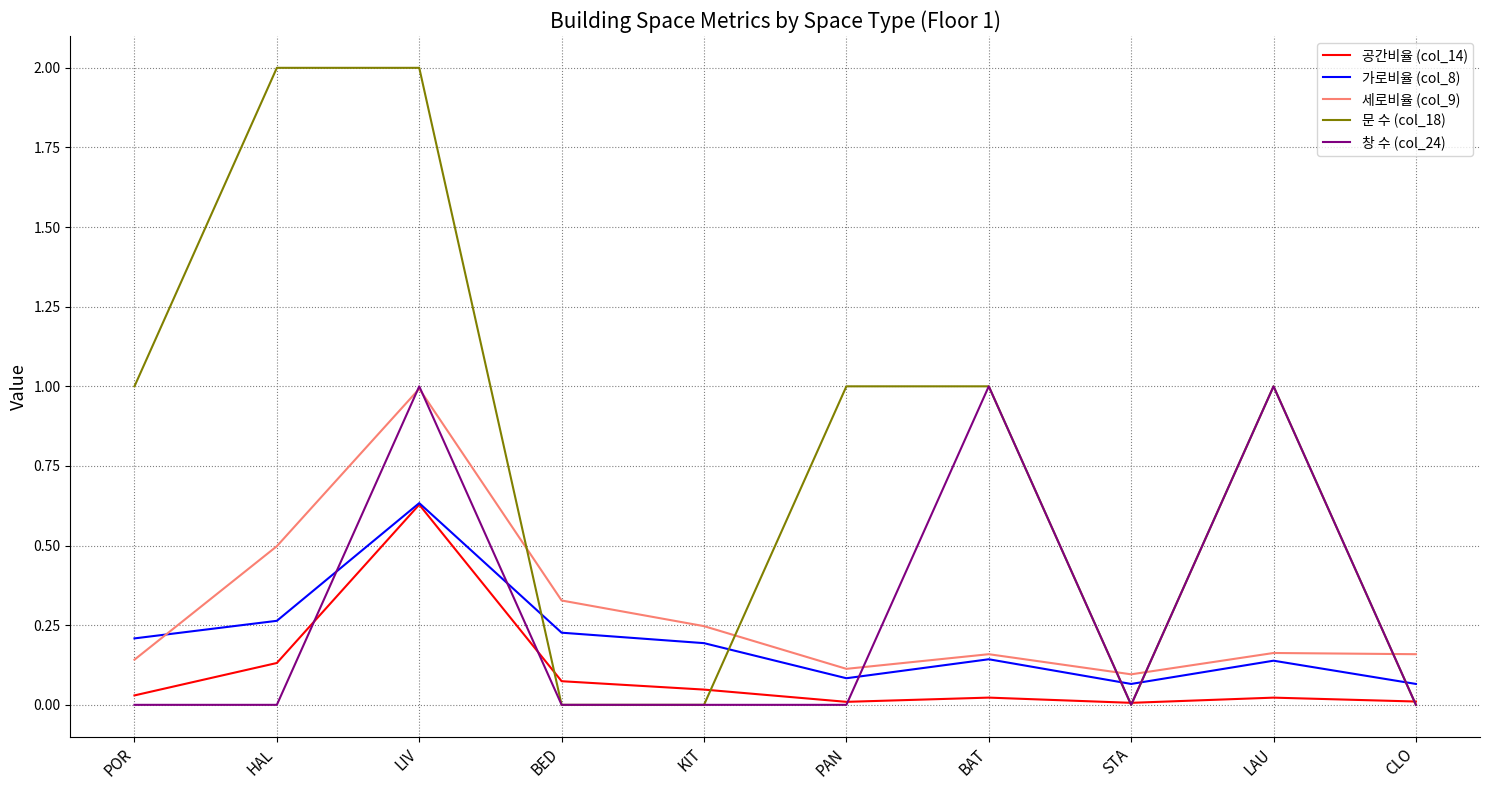

What are all the series names shown in the legend?

공간비율 (col_14), 가로비율 (col_8), 세로비율 (col_9), 문 수 (col_18), 창 수 (col_24)